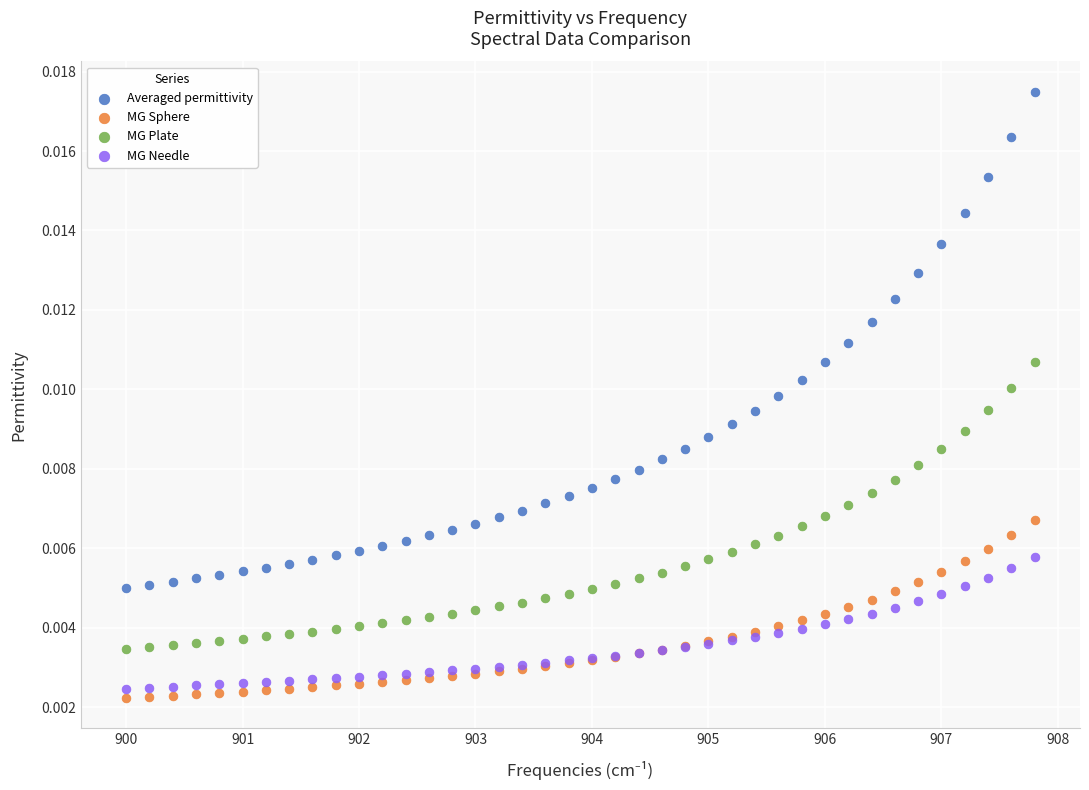

What are all the series names shown in the legend?

Averaged permittivity, MG Sphere, MG Plate, MG Needle